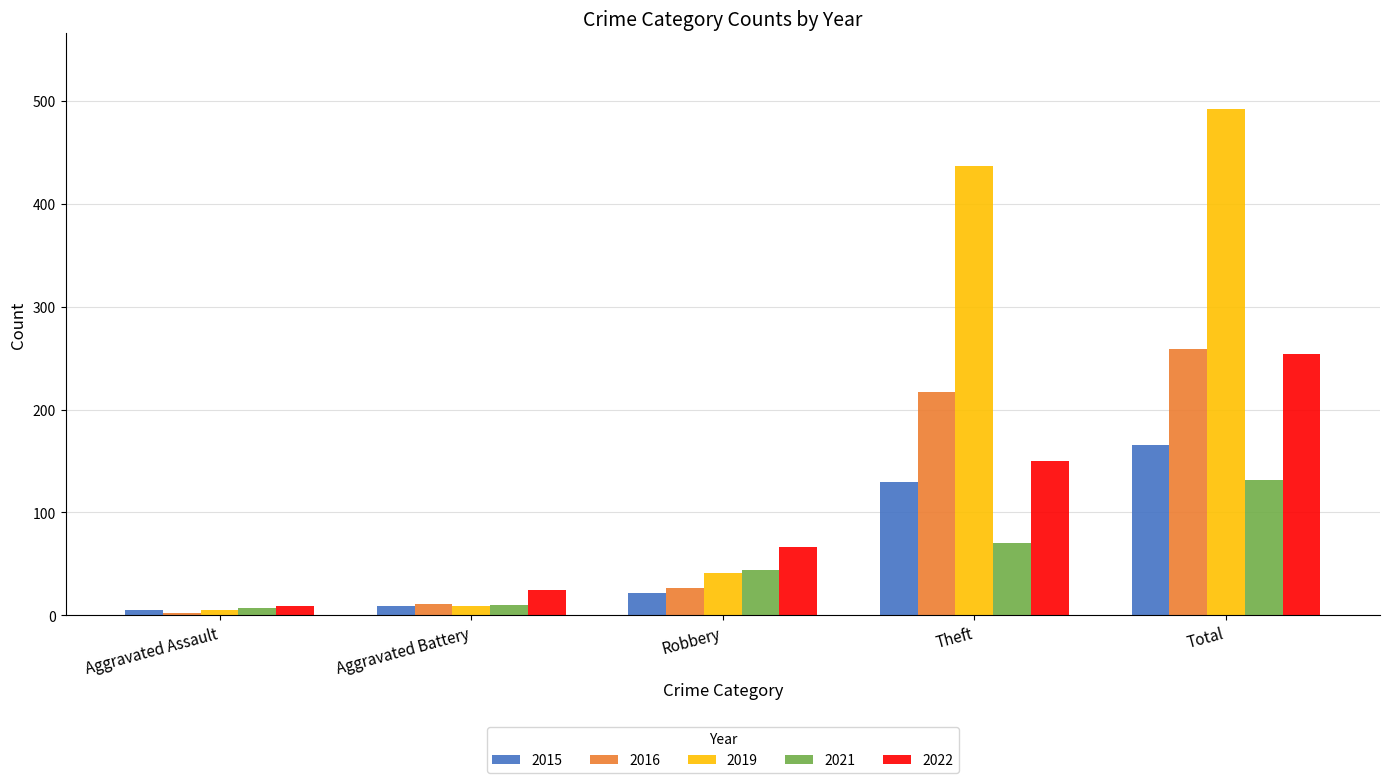

What value does the 2019 series have at Aggravated Battery?

9